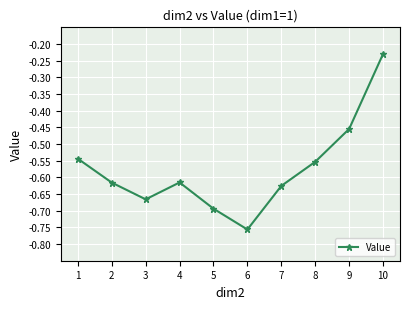

What is the difference between the maximum and second lowest values?

0.5